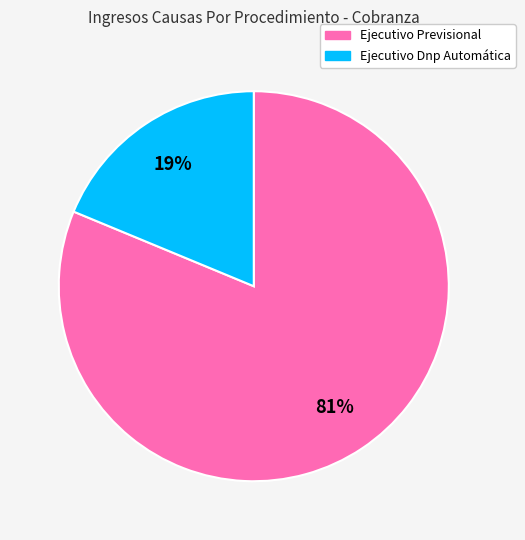

Rank the categories by value from lowest to highest.

Ejecutivo Dnp Automática, Ejecutivo Previsional